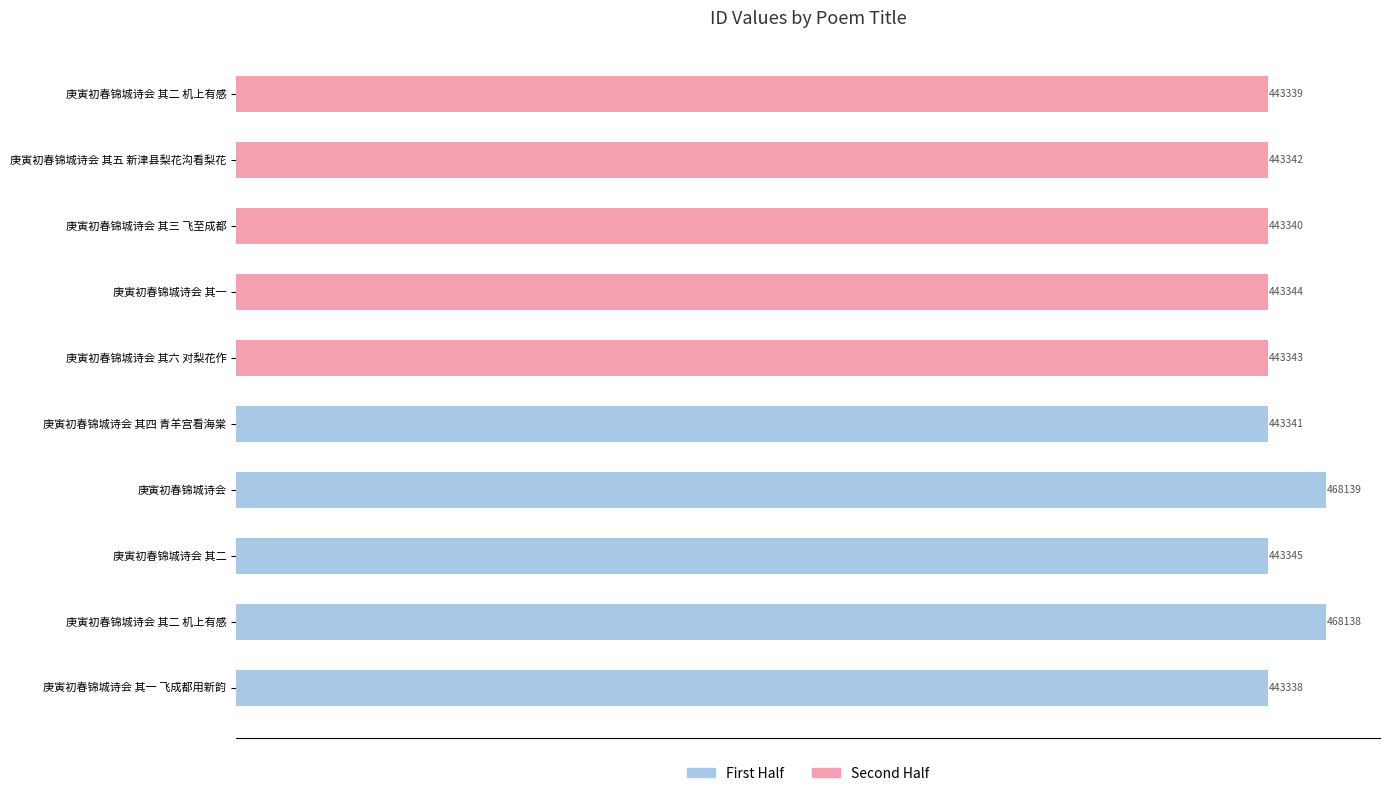

True or false: col_0 (first half) has a value of 443341 at 庚寅初春锦城诗会 其四 青羊宫看海棠.

True